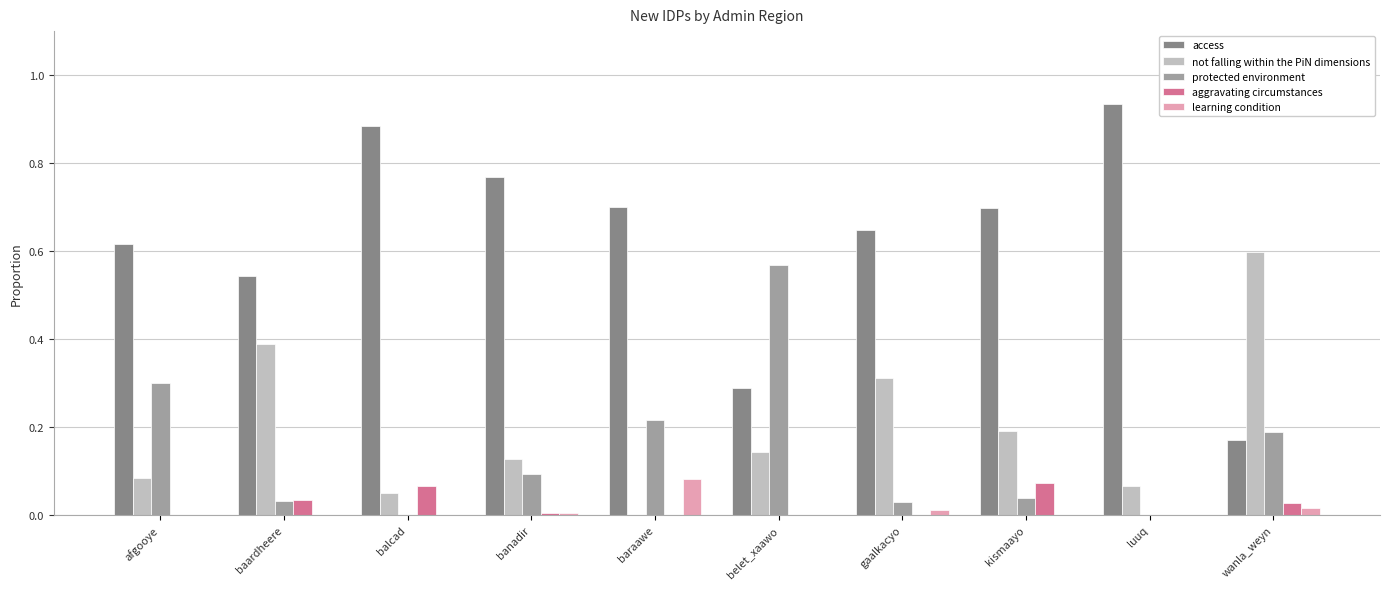

Which series has the largest range (max minus min)?

access